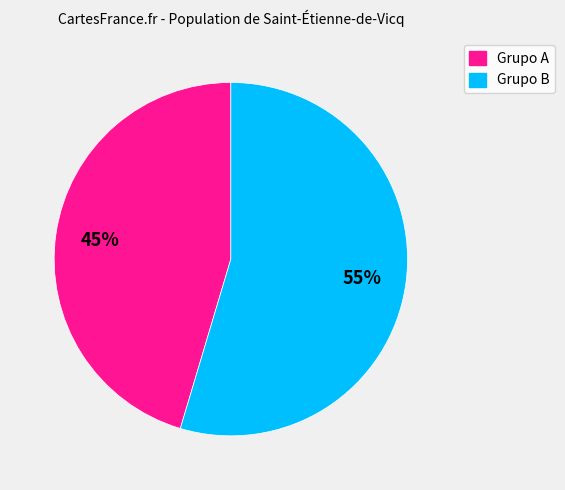

How many slices are in this pie chart?

2